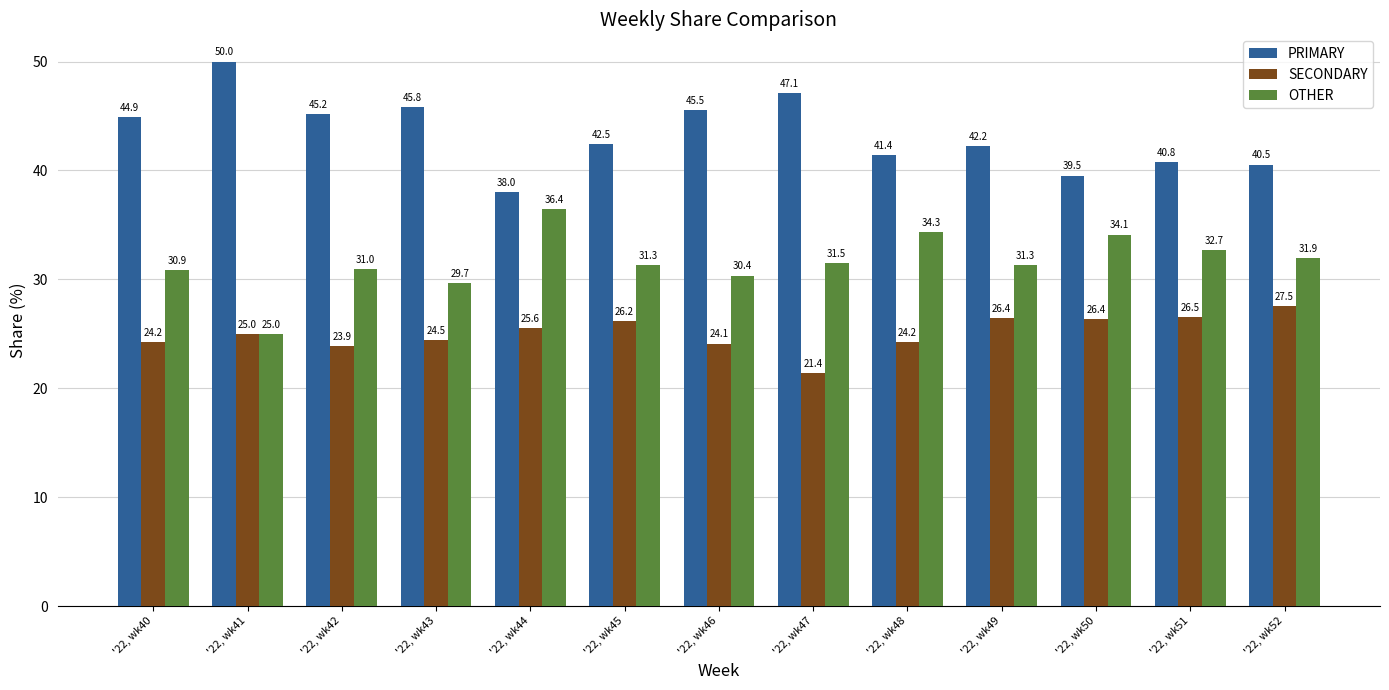

How many bars are there in each group?

3